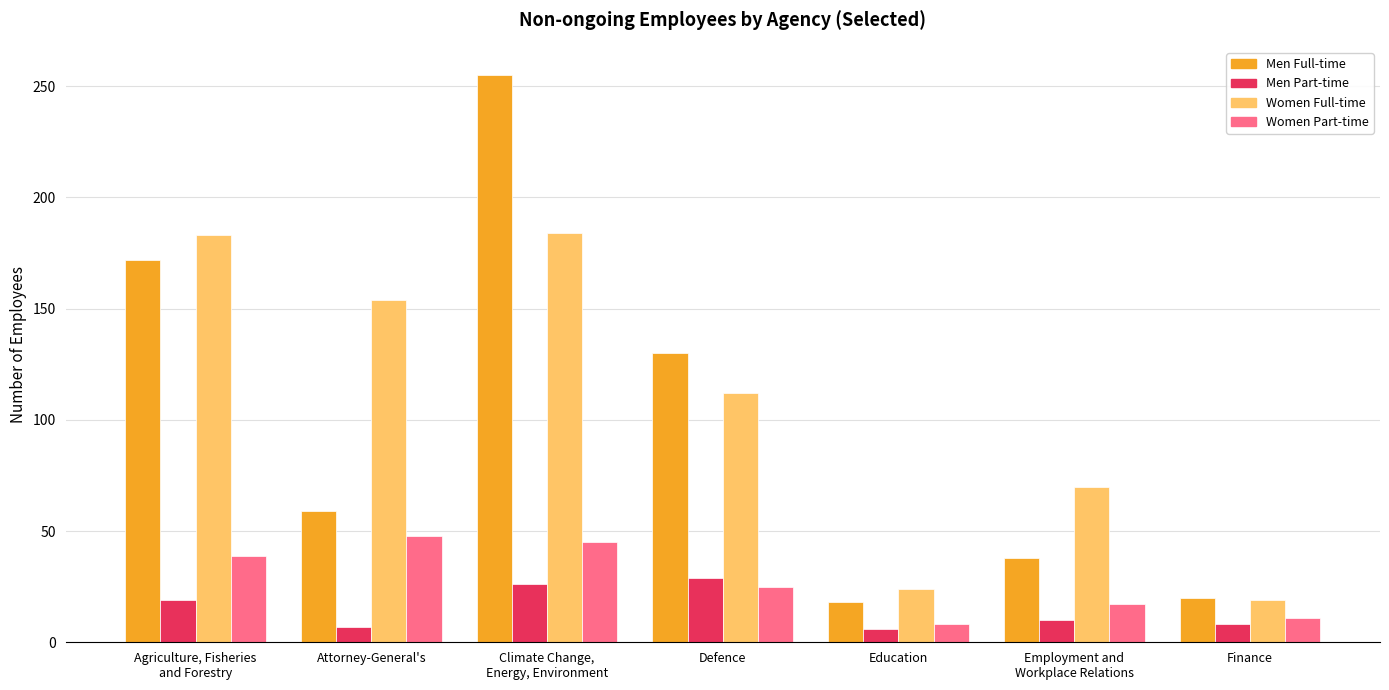

List the series in order of their peak value, highest first.

Men Full-time, Women Full-time, Women Part-time, Men Part-time